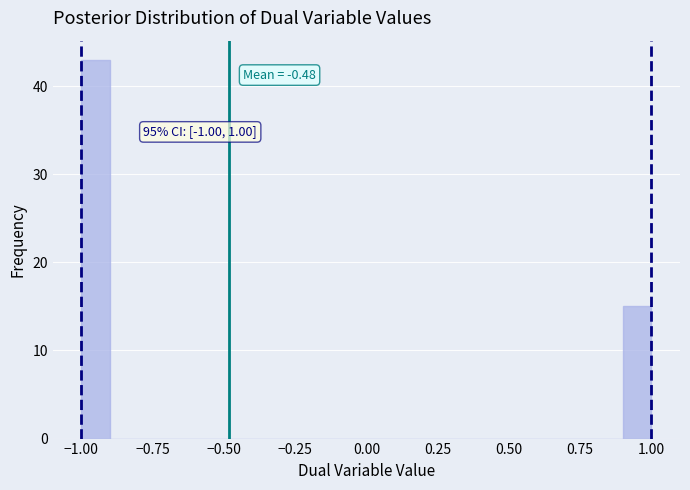

Around what value on the x-axis is the tallest bar? Give the approximate position of its centre, as read against the axis.

-0.95